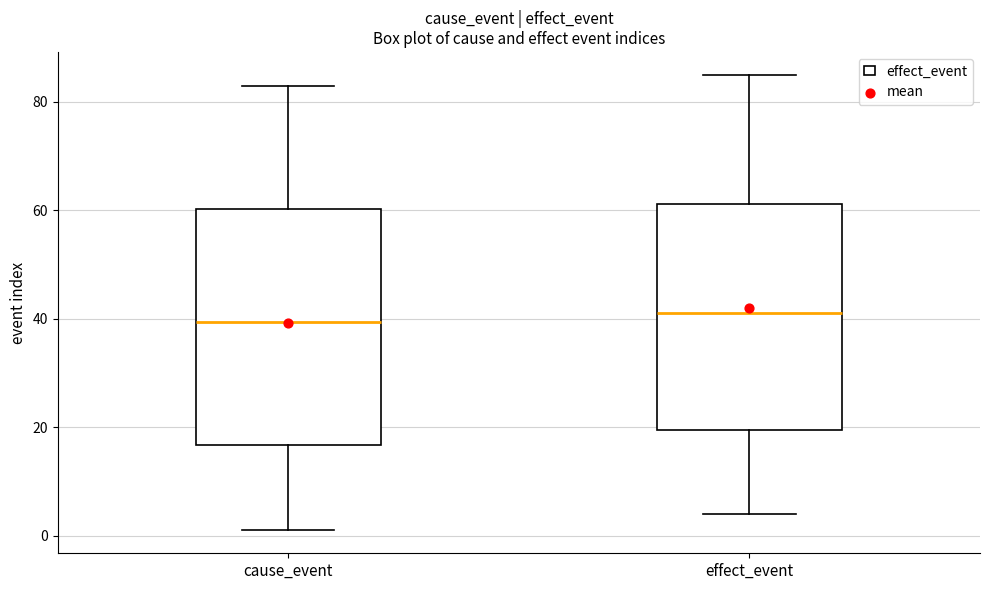

Where does the lower whisker of the box for effect_event end on the y-axis? The values are not printed on the chart, so give them approximately, as read against the axis.

4